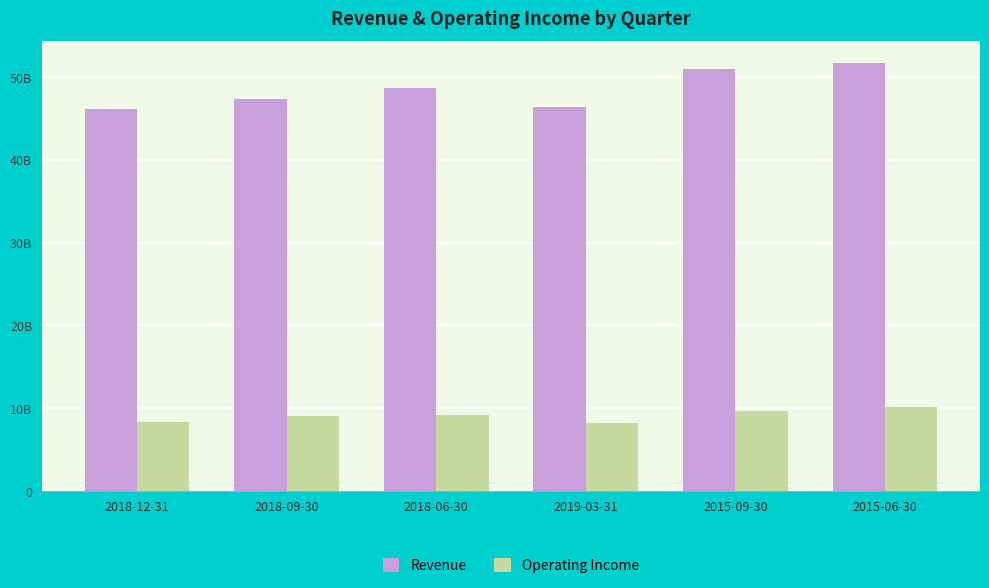

Rank the series at 2019-03-31 from lowest to highest value.

Operating Income, Revenue